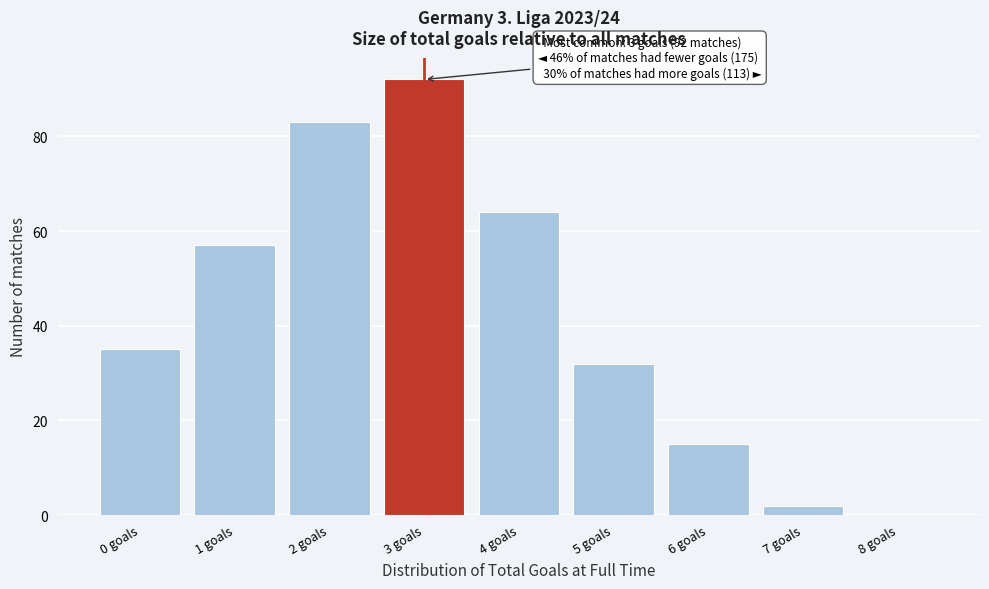

Which range on the x-axis has the tallest bar?

2.5 to 3.5